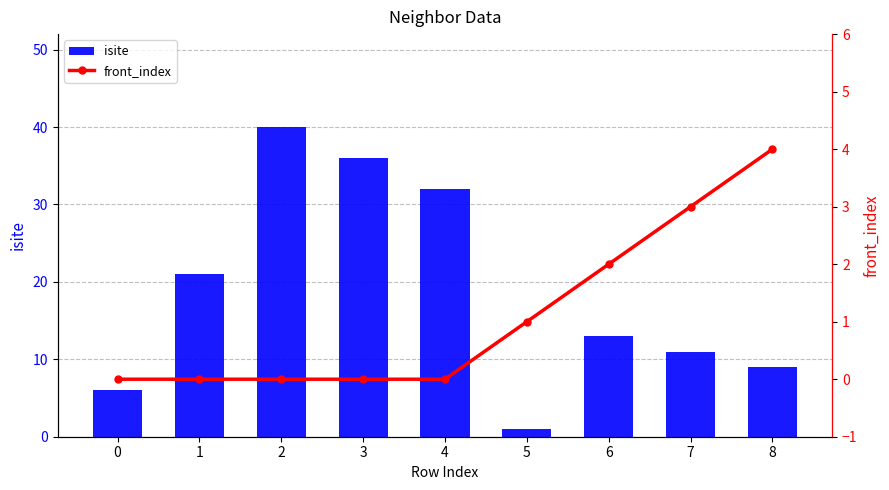

True or false: isite has a value of 21 at 1.

True